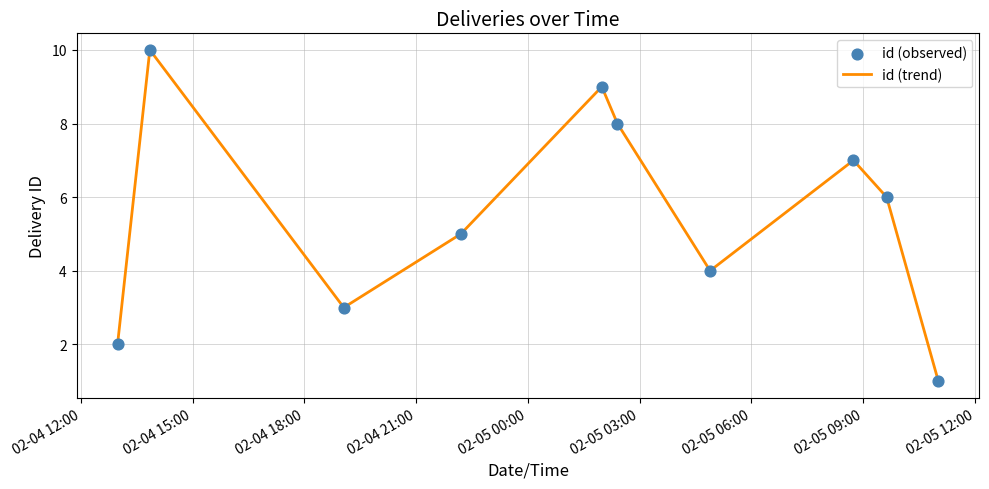

What is the difference between the maximum and minimum values?

9